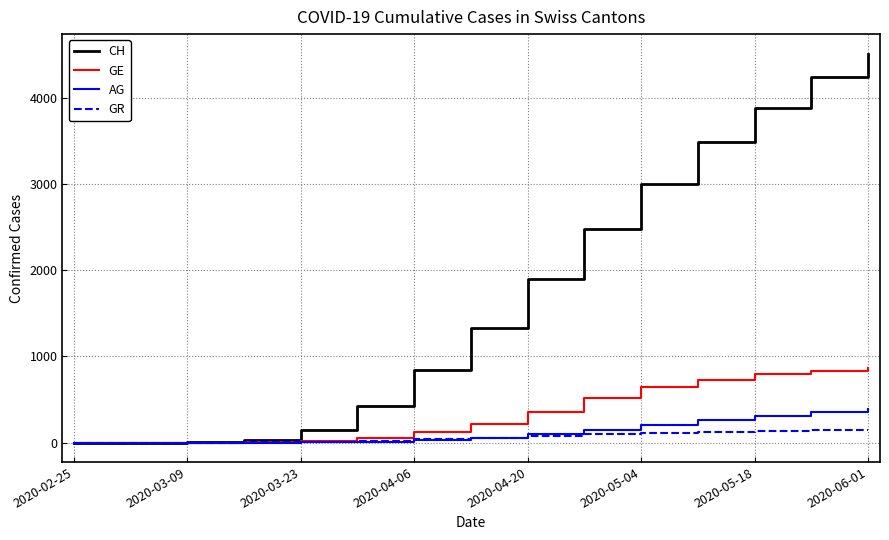

How many lines are shown in the chart?

4